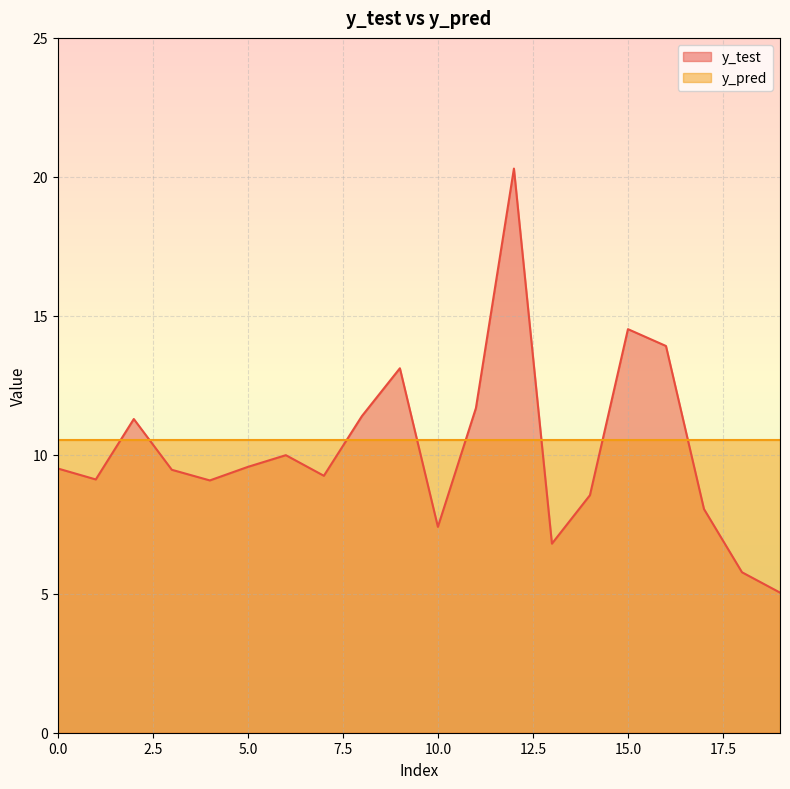

What is the smallest value displayed?

5.0